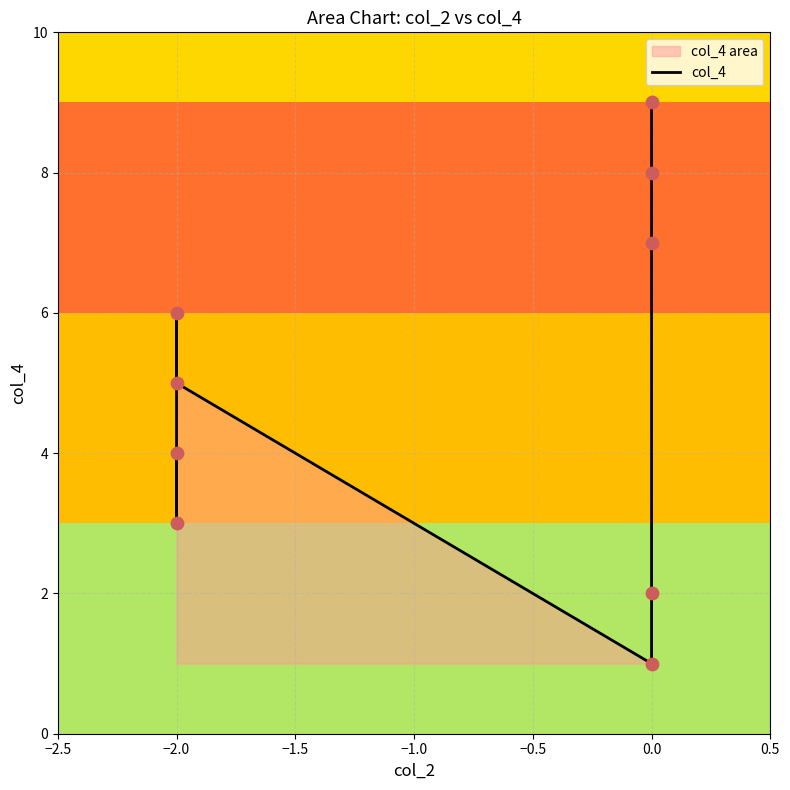

What is the change in value from 7 to 8?

+1